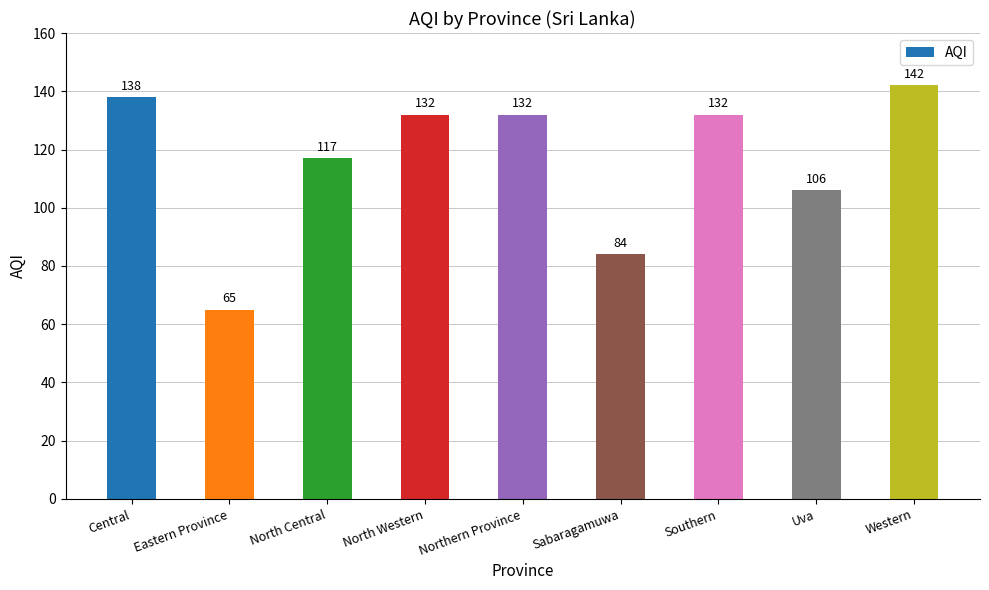

What is the change in value from Northern Province to Western?

+10